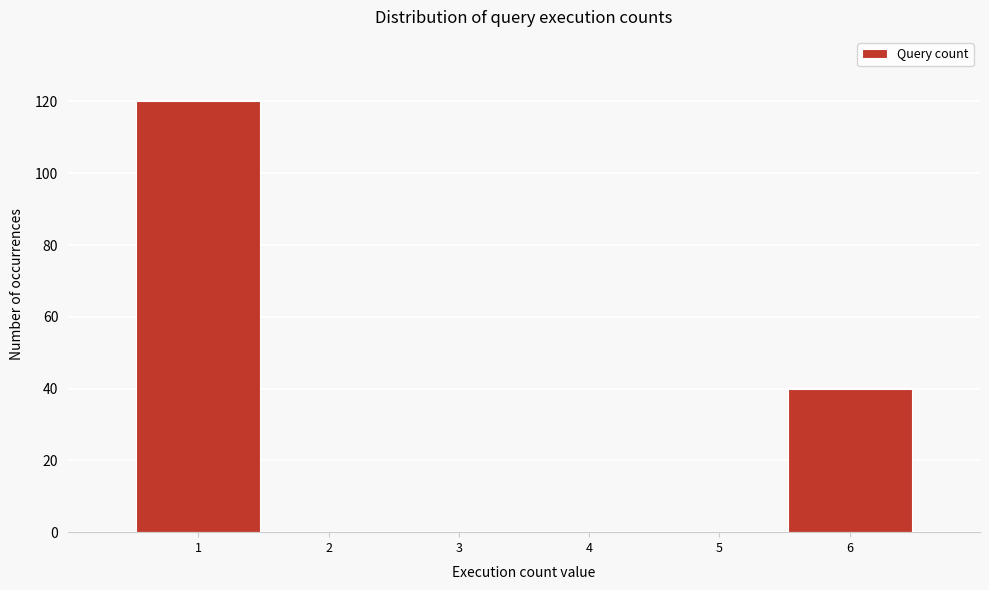

Reading left to right, list all the values displayed in this chart.

1=120	2=0	3=0	4=0	5=0	6=40